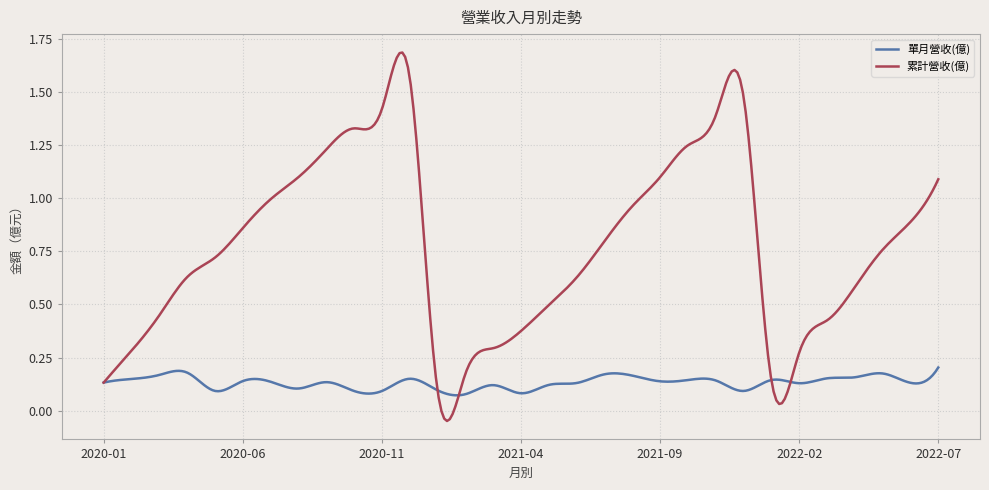

Which series has the widest spread of values?

累計營收(億)